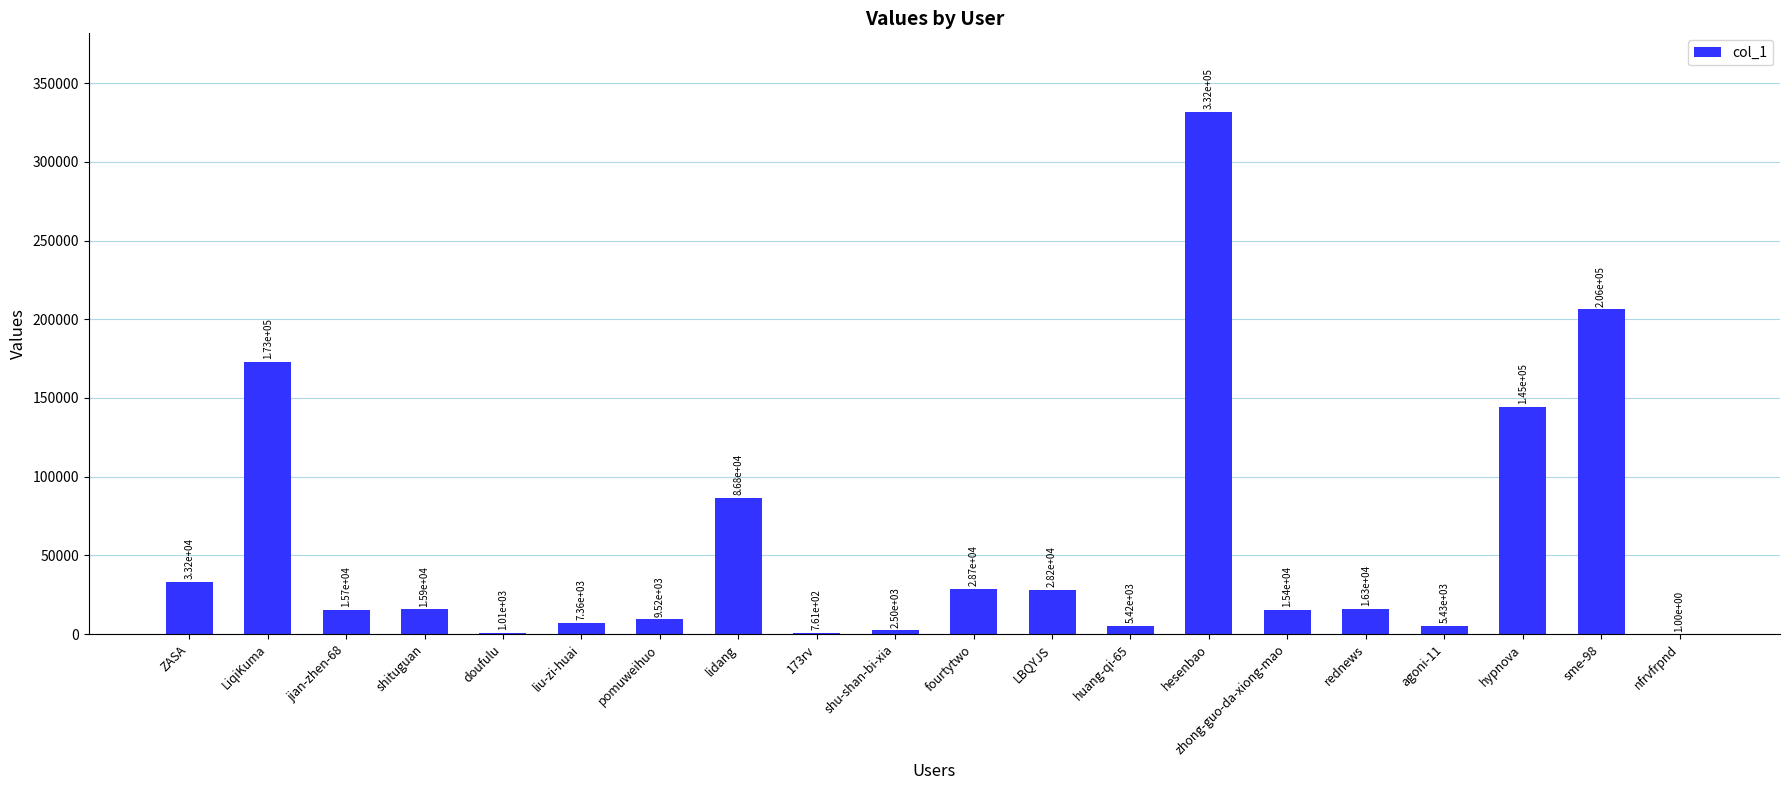

Which has a higher value, agoni-11 or doufulu?

agoni-11